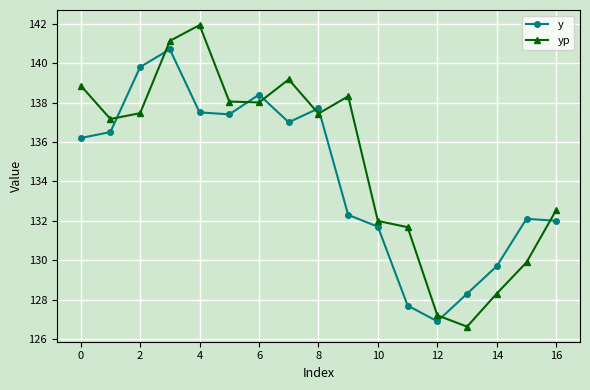

What is the minimum value for y?

126.9